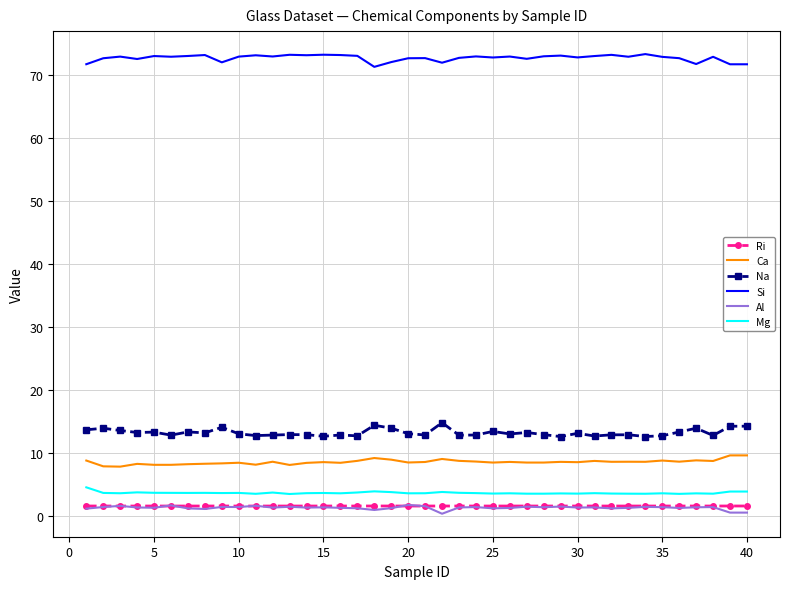

What is the maximum value for Na?

14.8